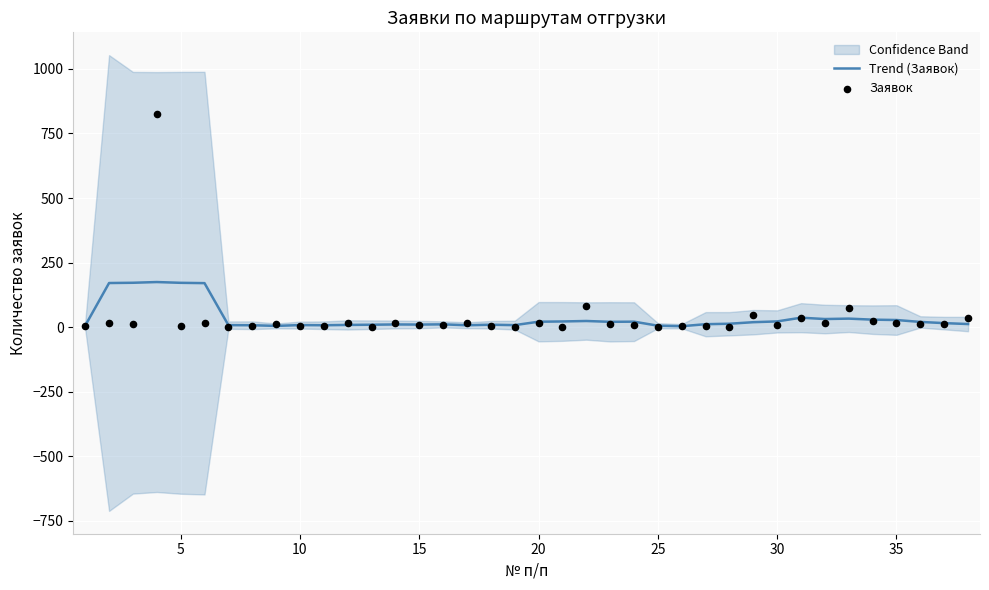

Which series reaches the maximum Y coordinate?

Заявок